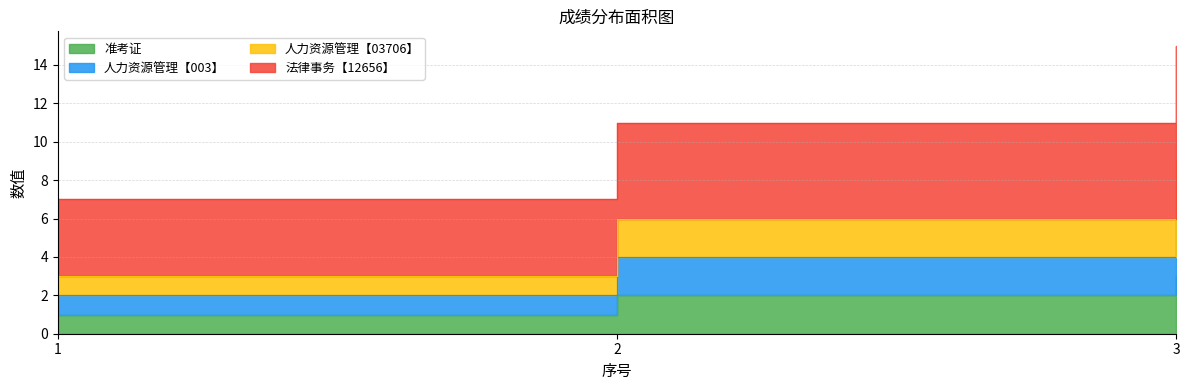

Reading right to left, what are all the values shown in this chart?

准考证: 3	2	1
人力资源管理【003】: 6	4	2
人力资源管理【03706】: 9	6	3
法律事务【12656】: 15	11	7